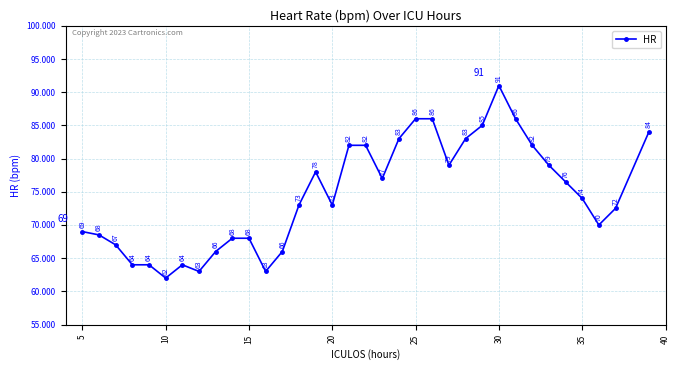

What is the value of the 31st point from the left?

74.0